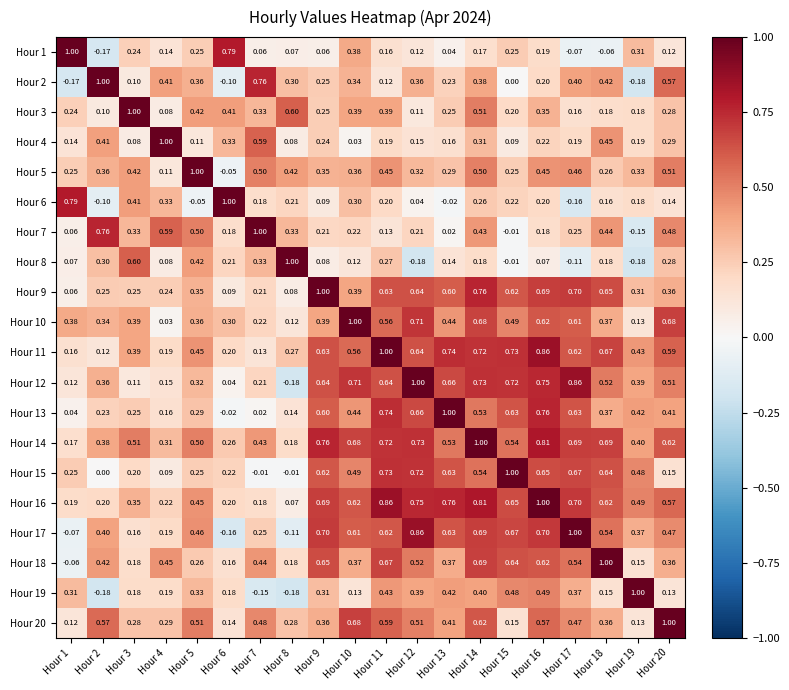

Is the value of Hour 11 at Hour 13 greater than the value of Hour 19 at Hour 20?

Yes